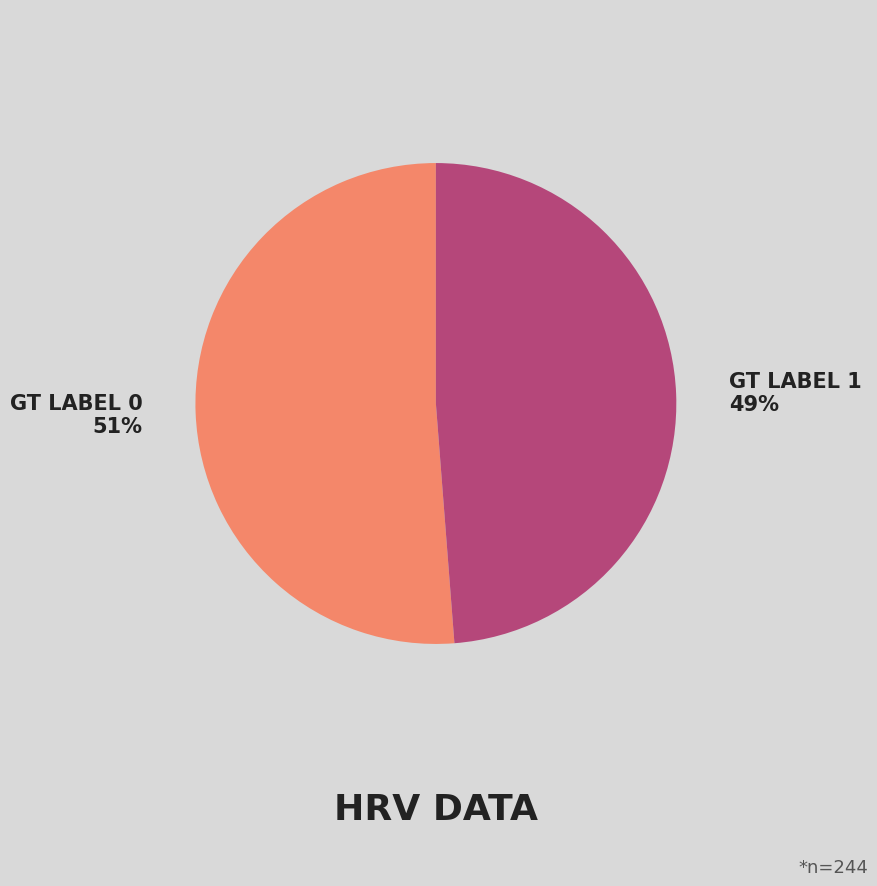

Does any single category account for the majority?

Yes